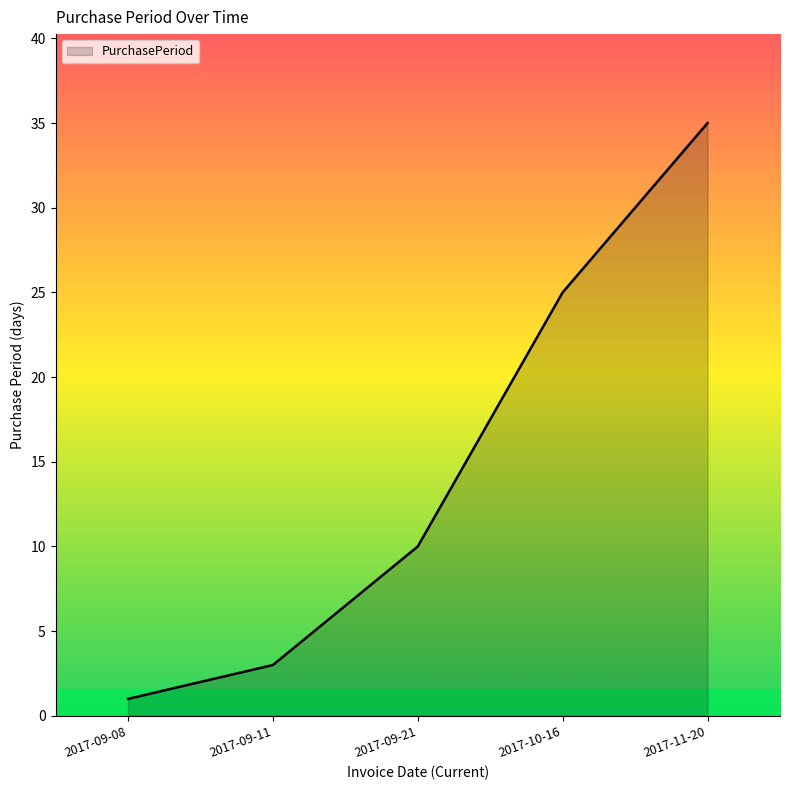

What is the difference between the values at 2017-09-08 and 2017-10-16?

24